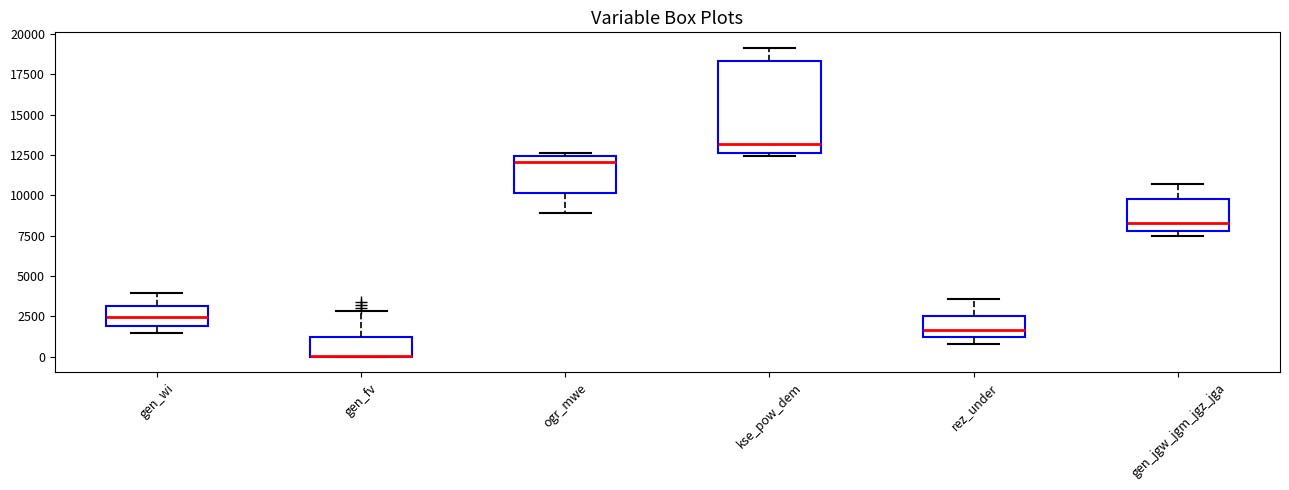

Reading left to right, transcribe this box plot: for each box, give where its median line is, the range the box spans, and where its two whiskers end, as read against the y-axis. The values are not printed on the chart, so give them approximately, as read against the axis.

gen_wi: median 2500, box 2000 to 3000, whiskers 1500 to 4000
gen_fv: median 0 (drawn on the box's lower edge), box 0 to 1000, whiskers 0 to 3000
ogr_mwe: median 12000, box 10000 to 12500, whiskers 9000 to 12500 (just above the box's upper edge)
kse_pow_dem: median 13000, box 12500 to 18500, whiskers 12500 (just below the box's lower edge) to 19000
rez_under: median 1500, box 1000 to 2500, whiskers 1000 (just below the box's lower edge) to 3500
gen_jgw_jgm_jgz_jga: median 8500, box 8000 to 10000, whiskers 7500 to 10500